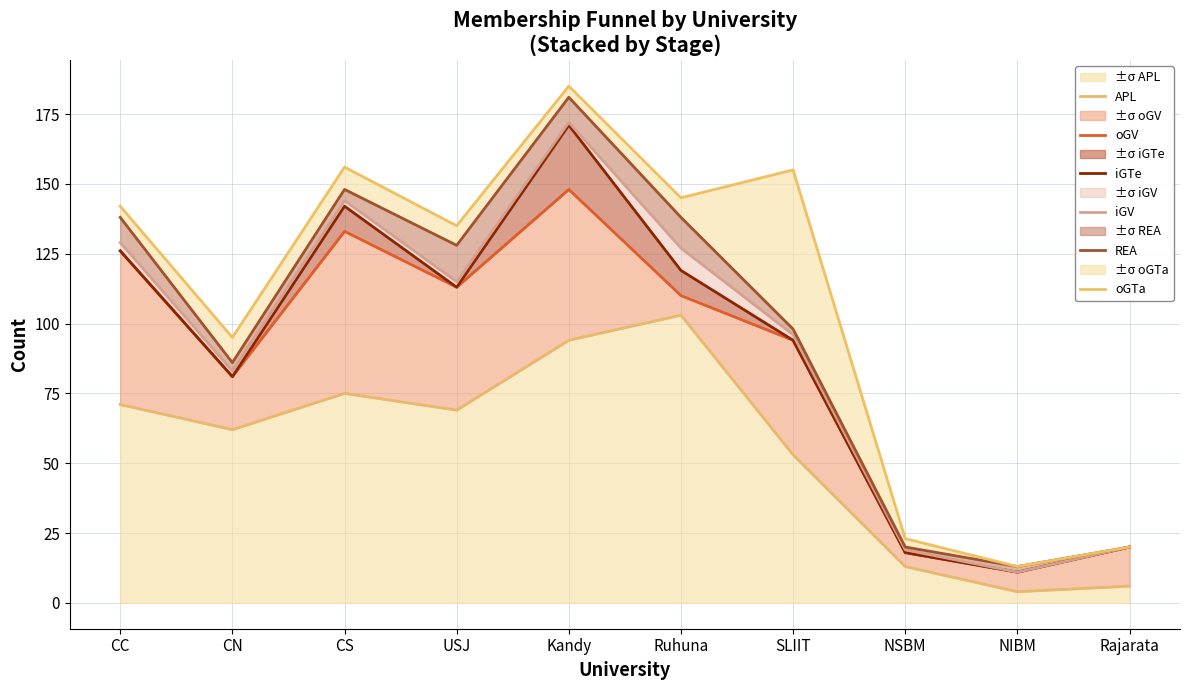

How many lines are shown in the chart?

6